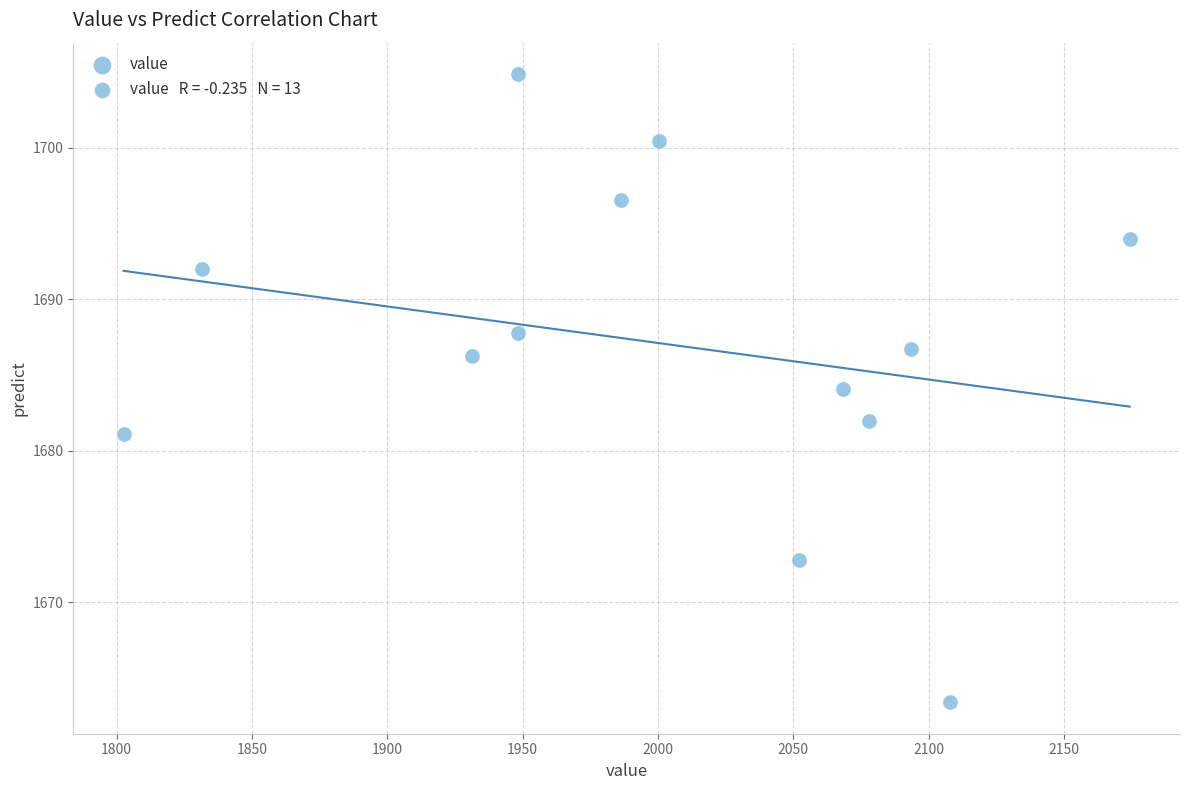

What is the range of Y values (max minus min)?

41.5